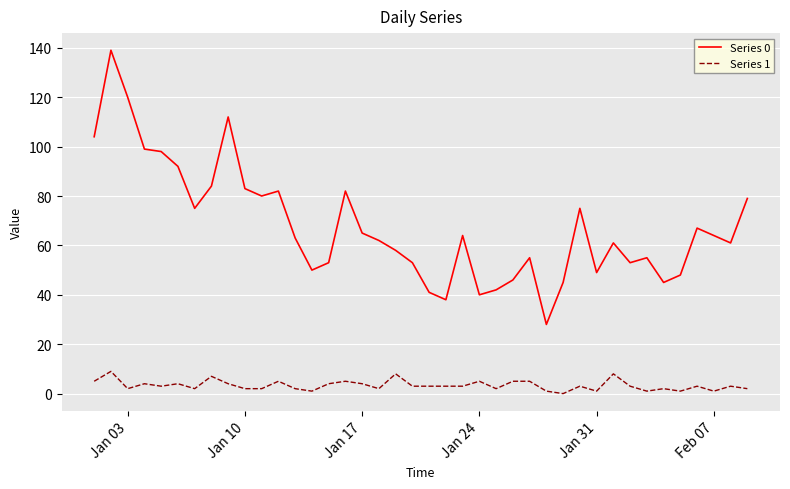

What is the greatest value displayed?

139